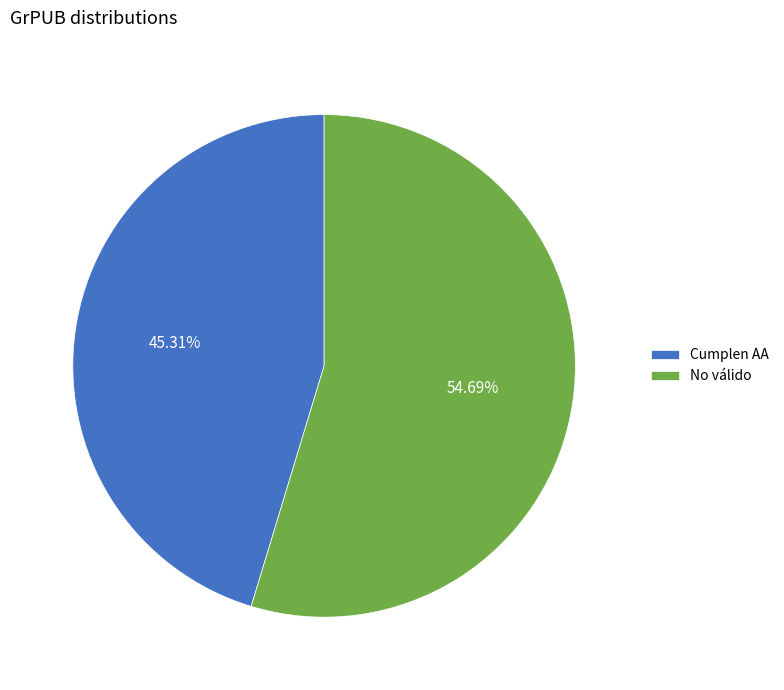

Which slice is the largest?

No válido